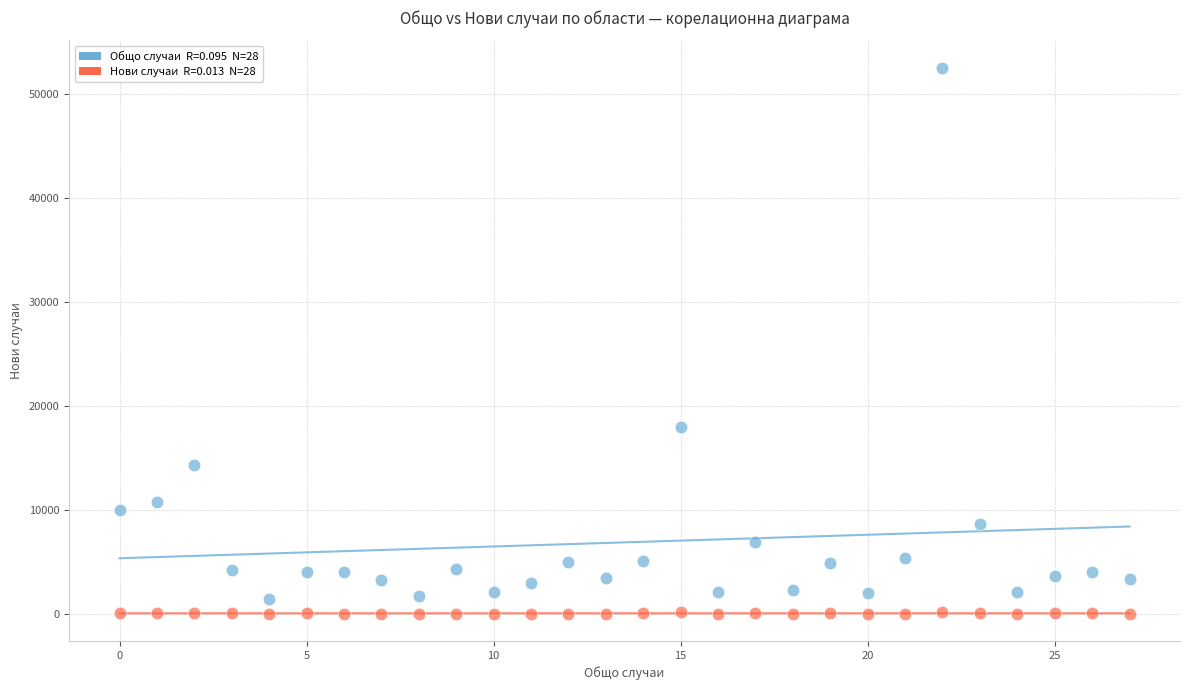

Across all series, what Y value is closest to 26287?

18022